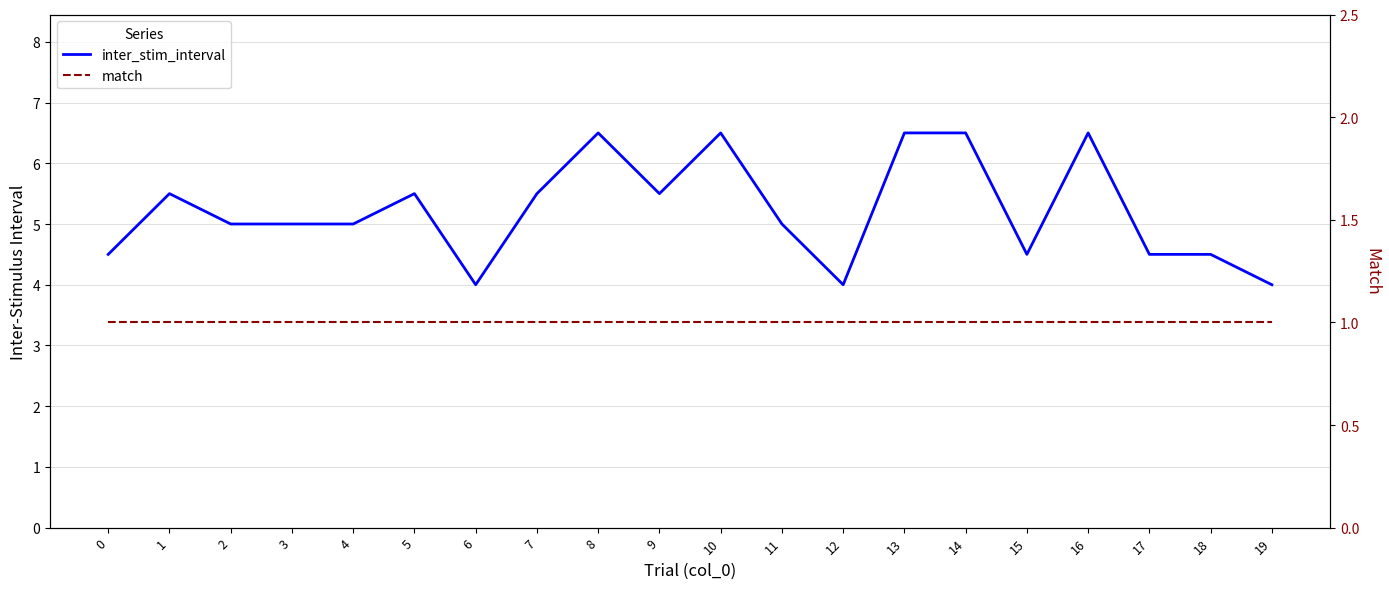

At how many categories does at least one series exceed 3?

20